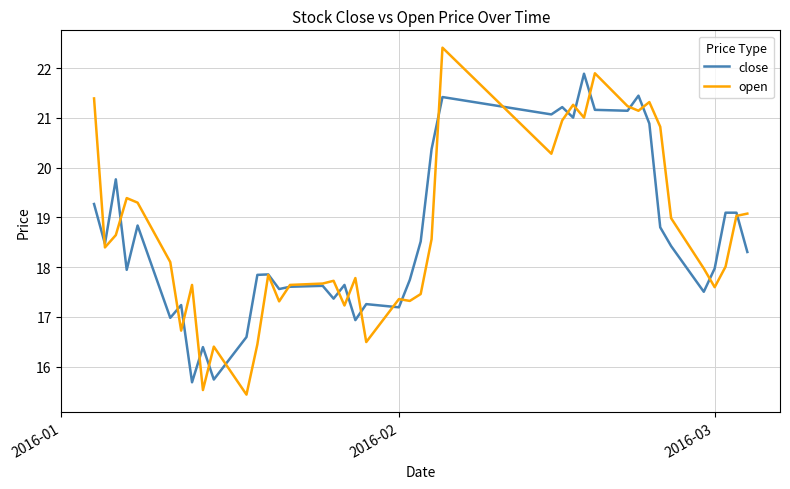

True or false: close and open cross at least once.

True